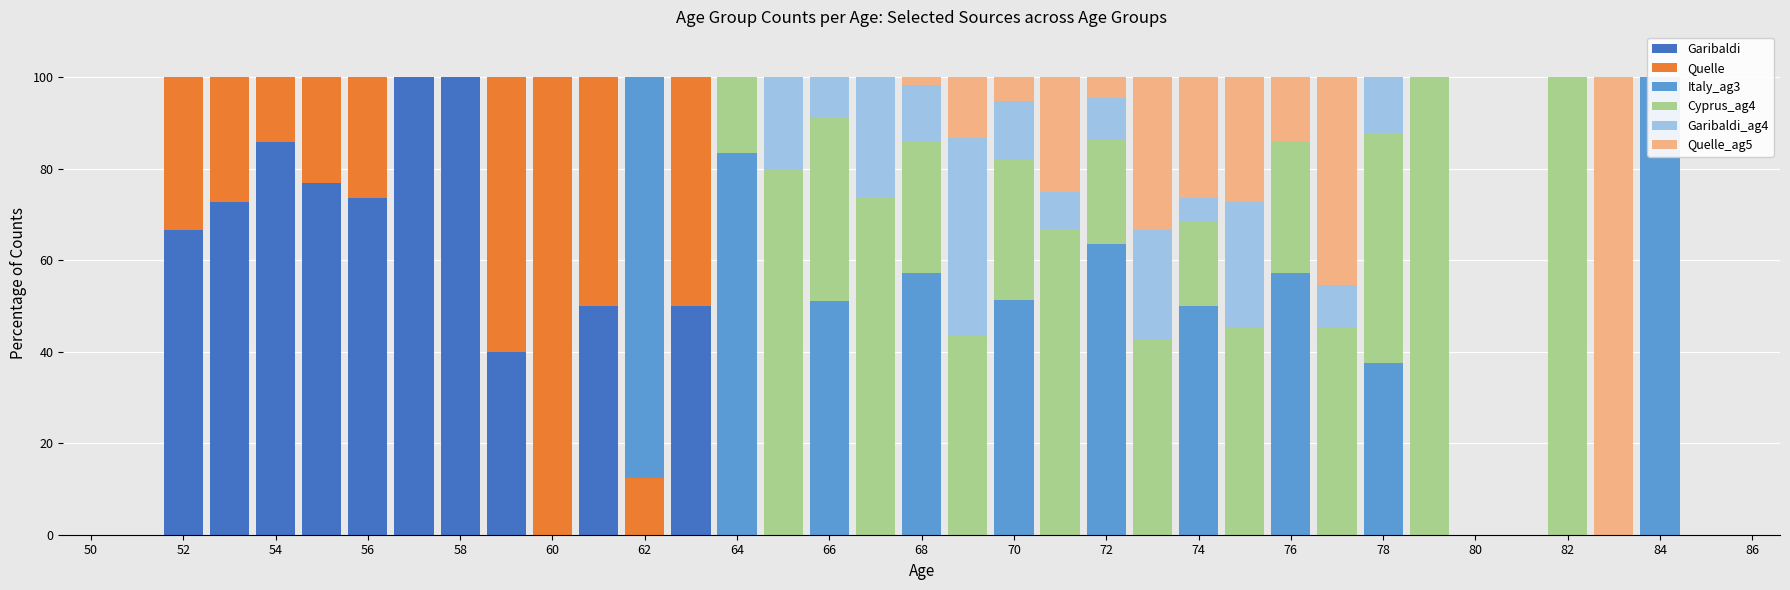

List the series in order of their peak value, lowest first.

Garibaldi_ag4, Garibaldi, Quelle, Italy_ag3, Cyprus_ag4, Quelle_ag5